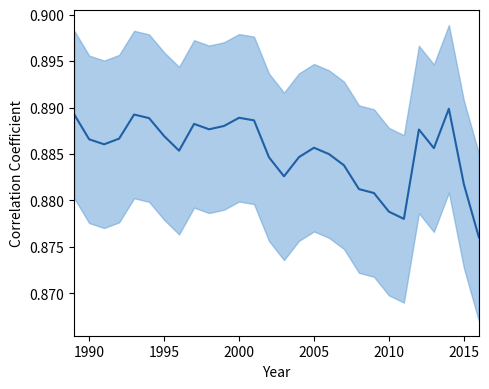

Rank the categories by value from highest to lowest.

2014, 1989, 1993, 2000, 1994, 2001, 1997, 1999, 1998, 2012, 1995, 1992, 1990, 1991, 2005, 2013, 1996, 2006, 2004, 2002, 2007, 2003, 2015, 2008, 2009, 2010, 2011, 2016